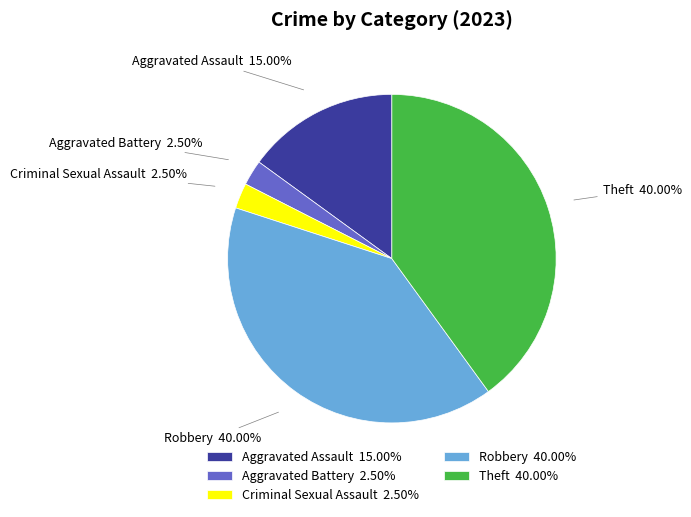

Combined, what portion of the pie is Aggravated Battery and Theft?

42.5%